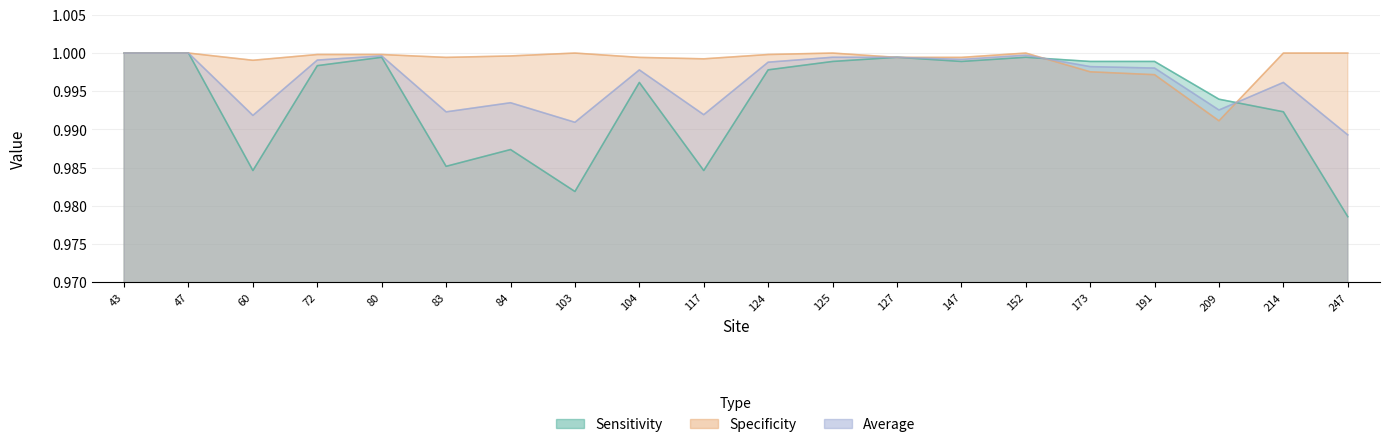

Which category has the lowest value in the Sensitivity series?

247